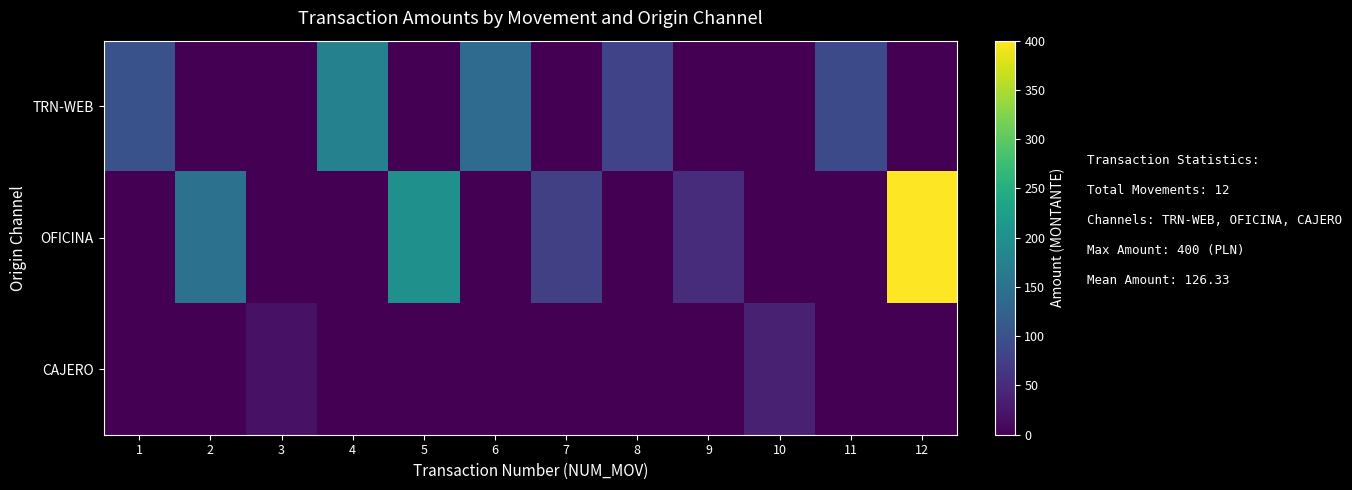

At how many categories does at least one series exceed 60?

9